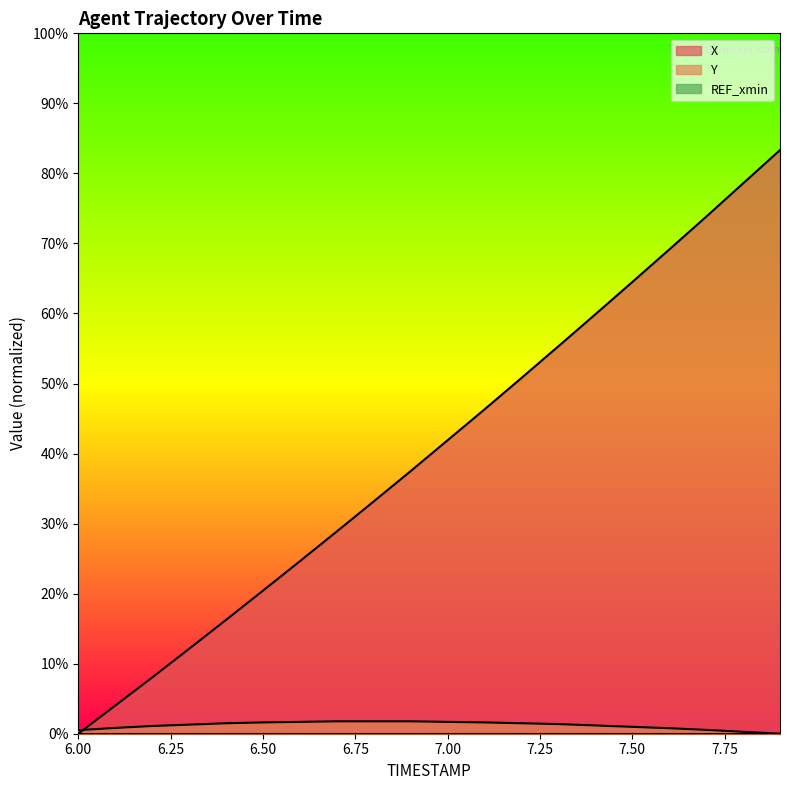

Reading left to right, transcribe all the data shown in this chart.

X: 0.0	1.0	2.0	3.1	4.1	5.2	6.3	7.3	8.4	9.5	10.6	11.8	12.9	14.1	15.2	16.4	17.6	18.8	20.0	21.2
Y: 0.1	0.2	0.3	0.3	0.4	0.4	0.4	0.5	0.5	0.5	0.4	0.4	0.4	0.4	0.3	0.2	0.2	0.1	0.1	0.0